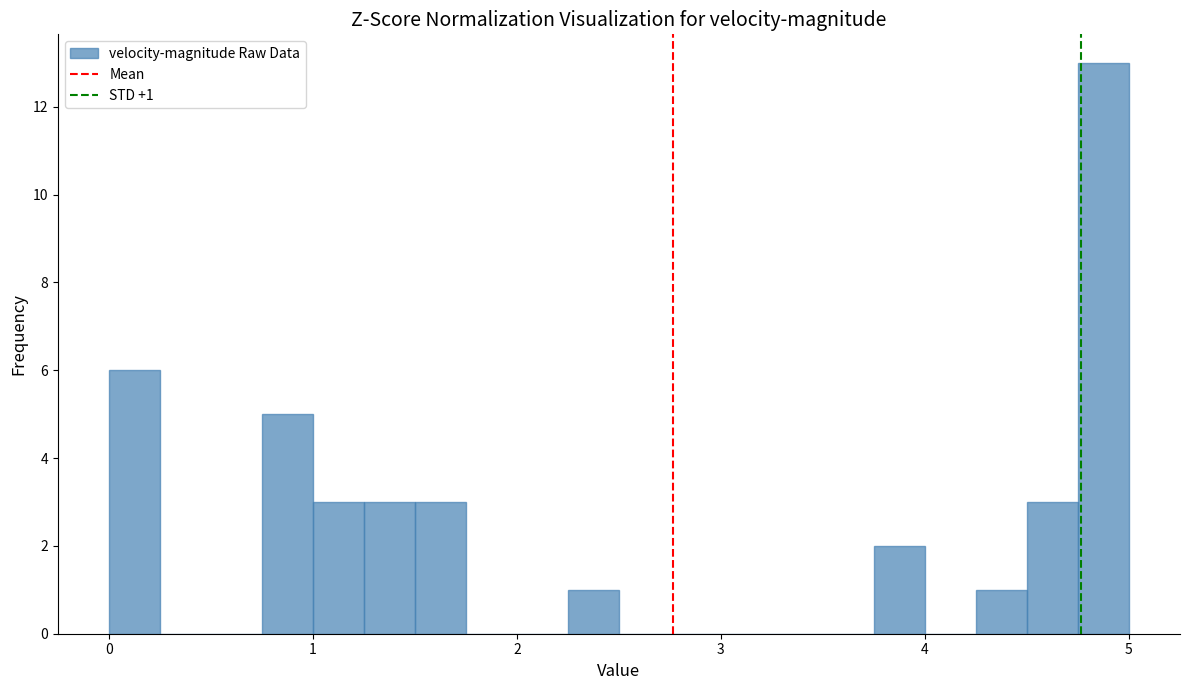

Read against the x-axis, roughly where is the centre of the tallest bar?

4.9